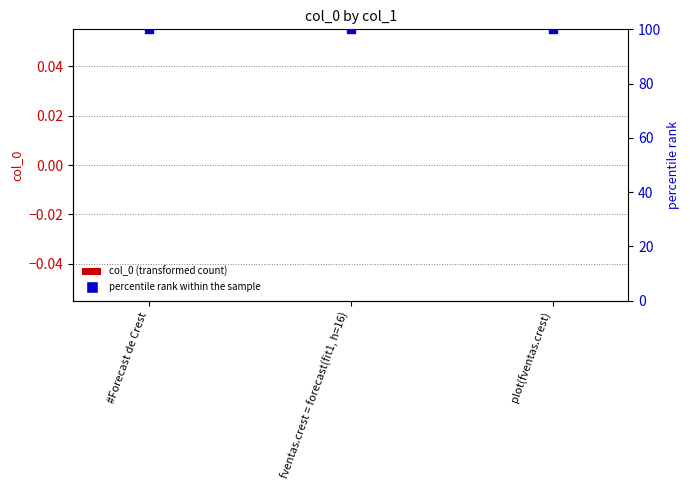

Is the value of percentile rank within the sample at fventas.crest = forecast(fit1, h=16) greater than the value of col_0 at plot(fventas.crest)?

Yes